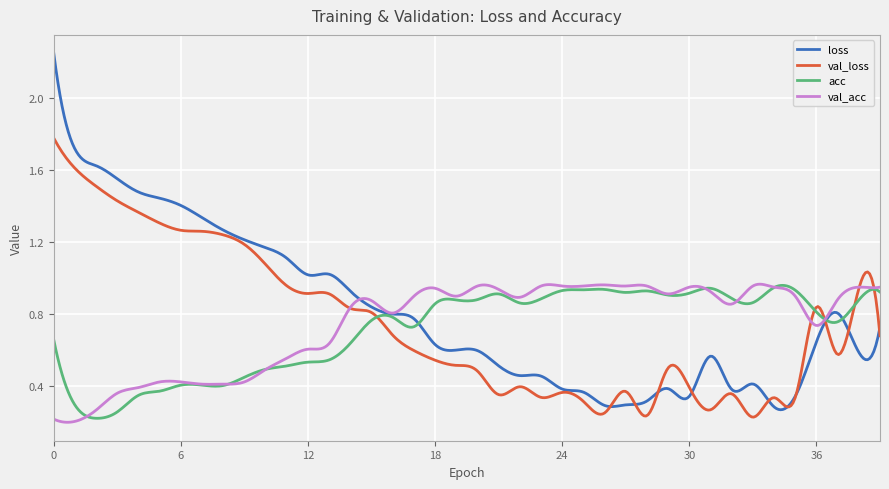

At how many categories does at least one series exceed 2?

4